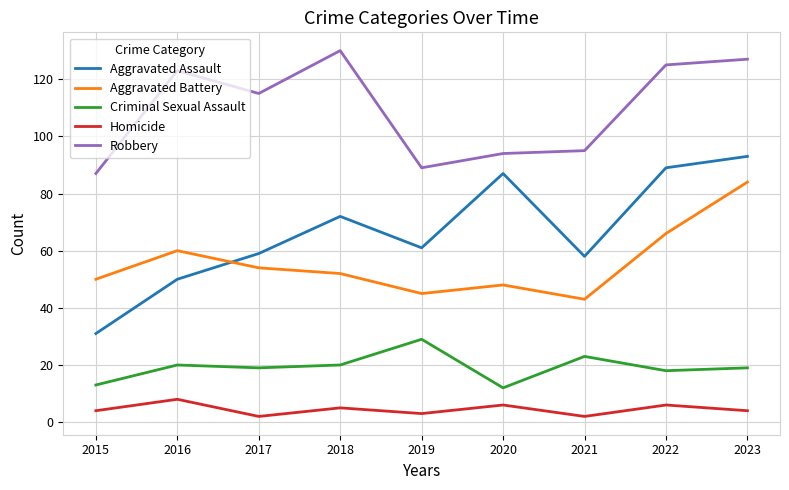

Reading left to right, transcribe all the data shown in this chart.

Aggravated Assault: 31	50	59	72	61	87	58	89	93
Aggravated Battery: 50	60	54	52	45	48	43	66	84
Criminal Sexual Assault: 13	20	19	20	29	12	23	18	19
Homicide: 4	8	2	5	3	6	2	6	4
Robbery: 87	123	115	130	89	94	95	125	127